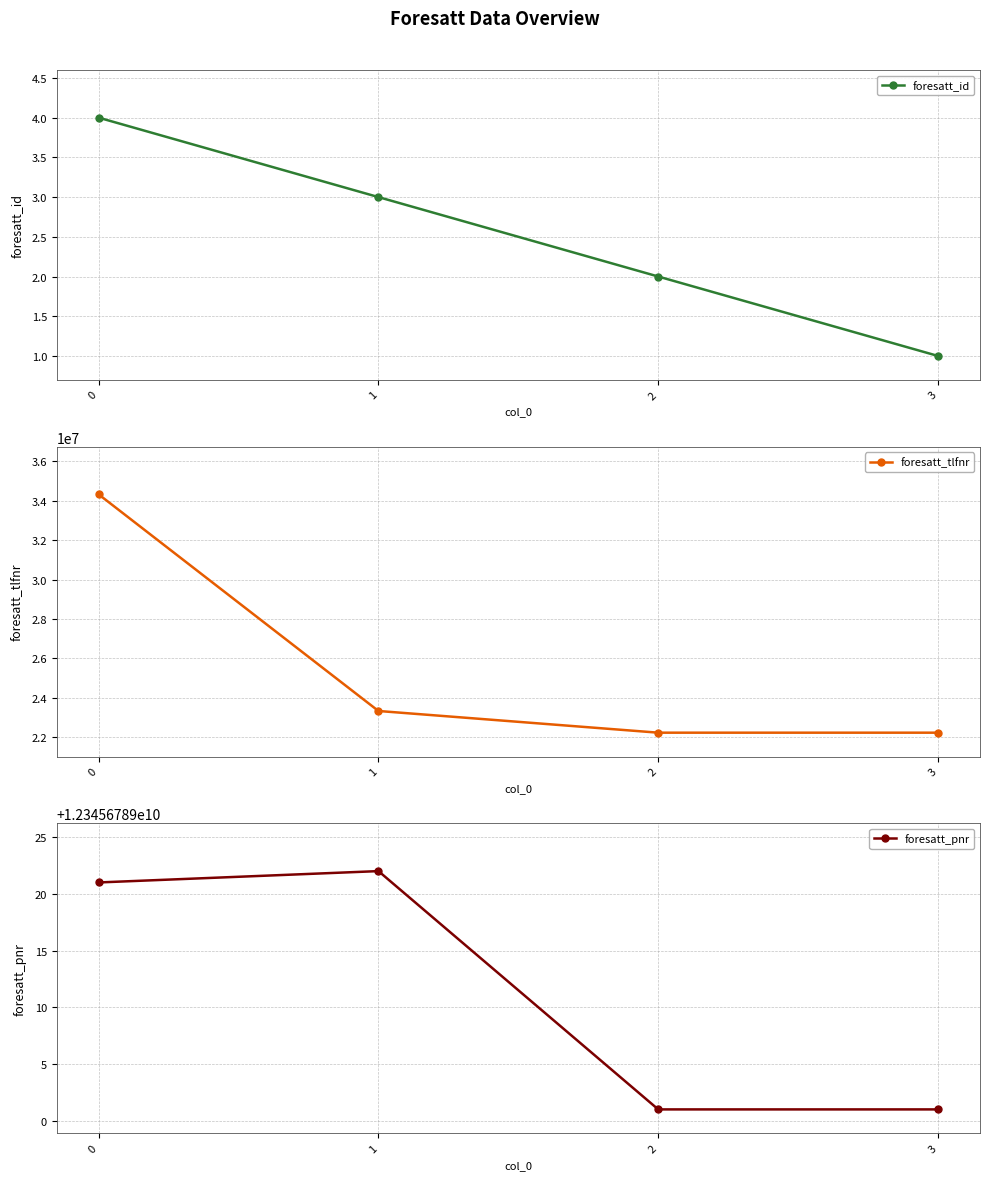

What are all the series names shown in the legend?

foresatt_id, foresatt_tlfnr, foresatt_pnr